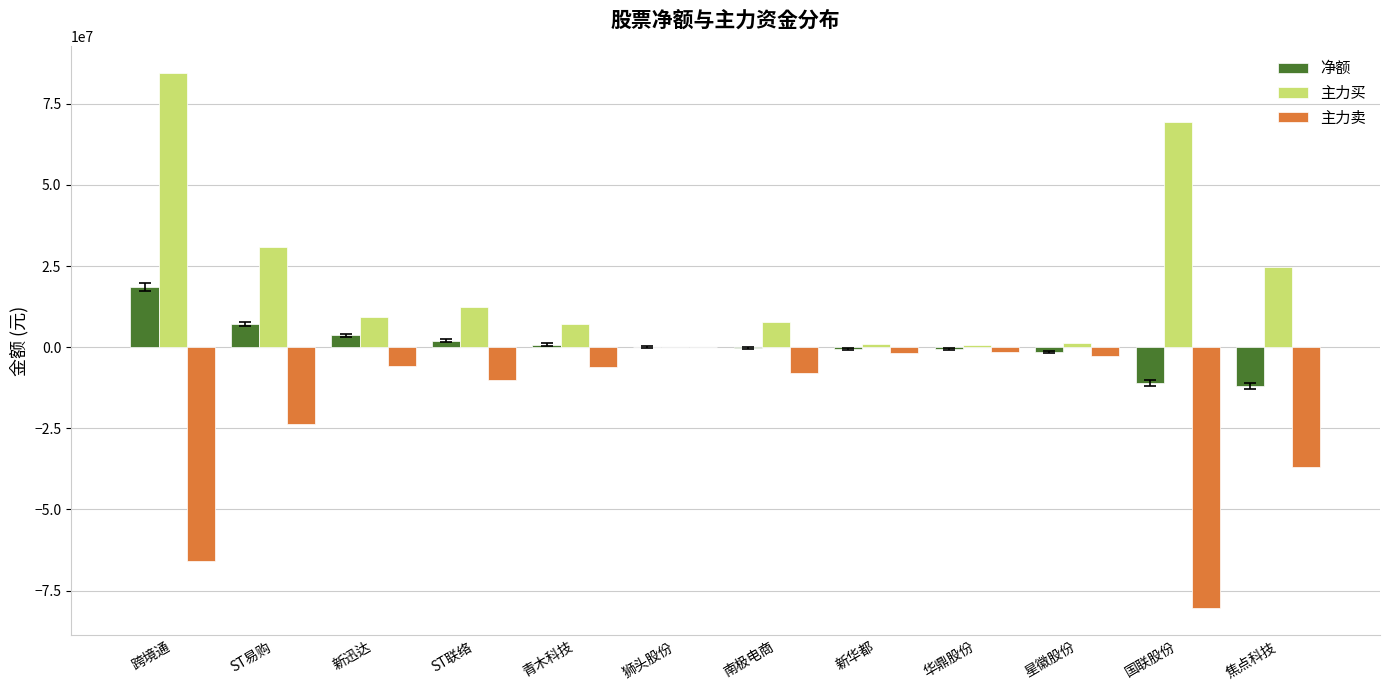

True or false: 主力卖 has a value of -1725473 at 新华都.

True